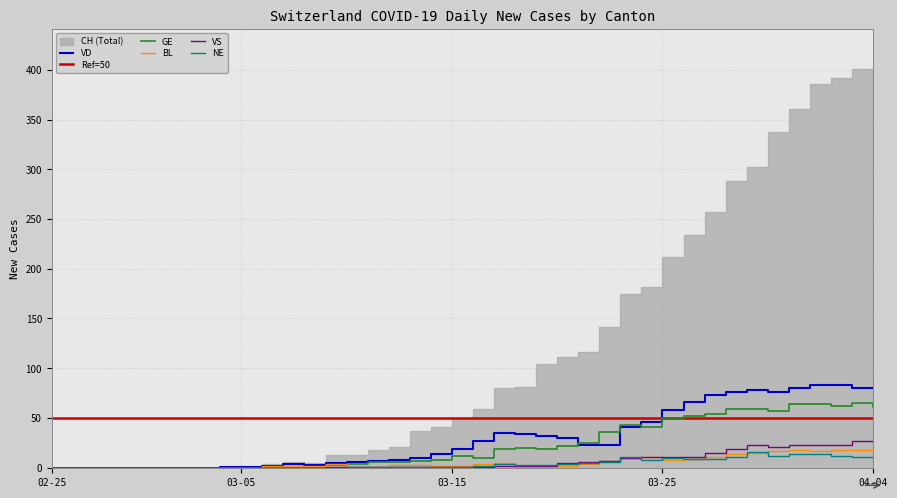

What is the average value of the NE series?

4